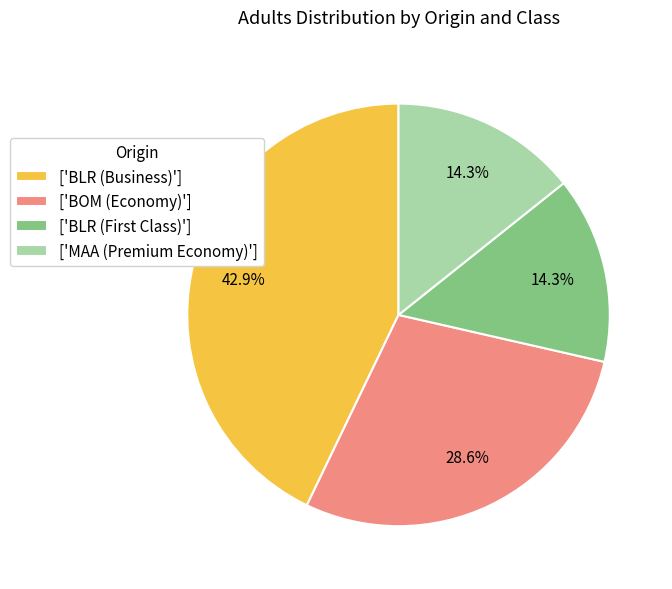

Is there any slice that represents more than half of the pie?

No